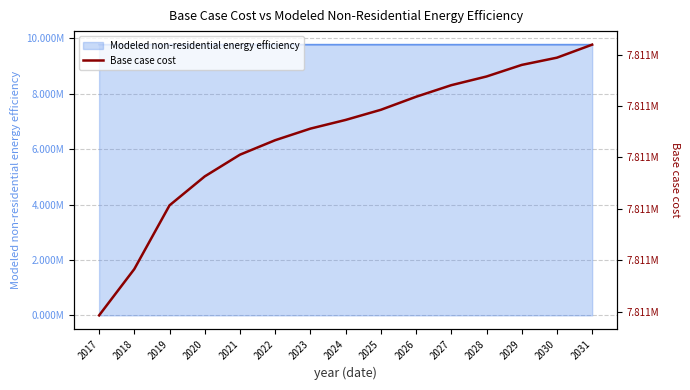

Rank the categories by value from highest to lowest.

2031, 2030, 2029, 2028, 2027, 2026, 2025, 2024, 2023, 2022, 2021, 2020, 2019, 2018, 2017